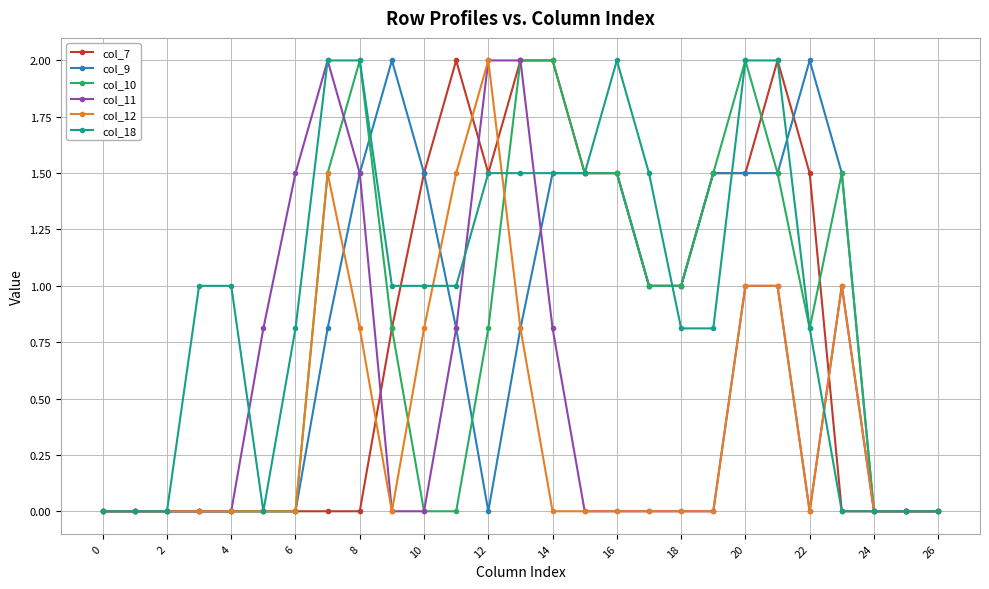

True or false: col_10 has more than 2 interior local peaks.

True